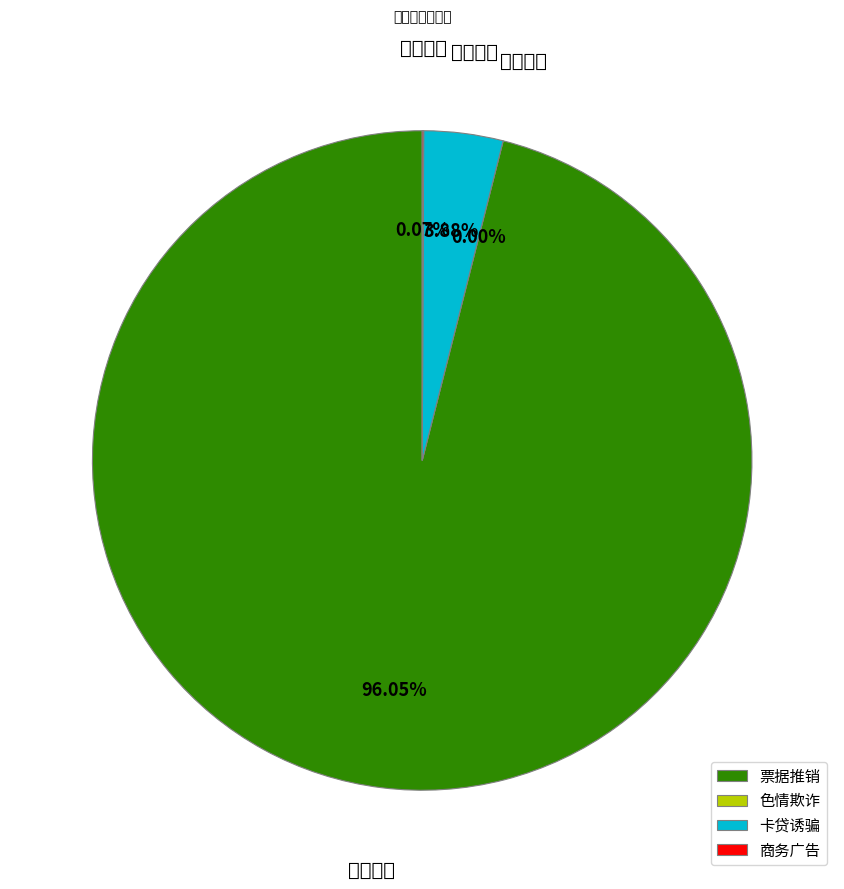

Does 色情欺诈 account for over 50% of the chart?

No